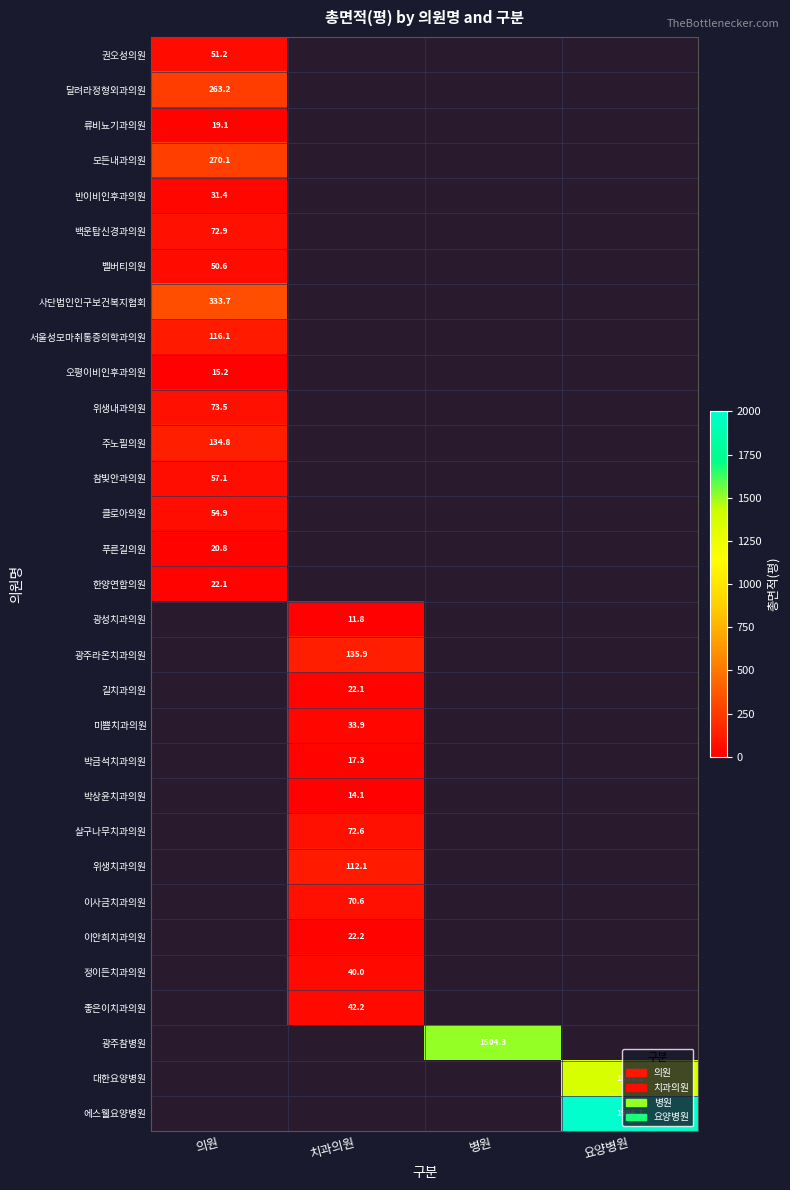

Which has a higher value, 의원 or 요양병원?

요양병원